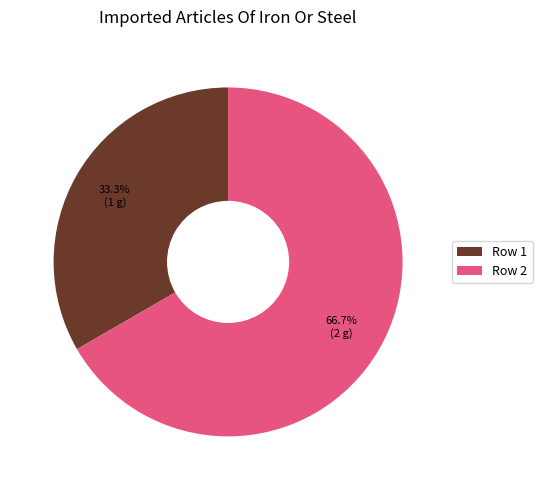

Rank the categories by value from highest to lowest.

Row 2, Row 1